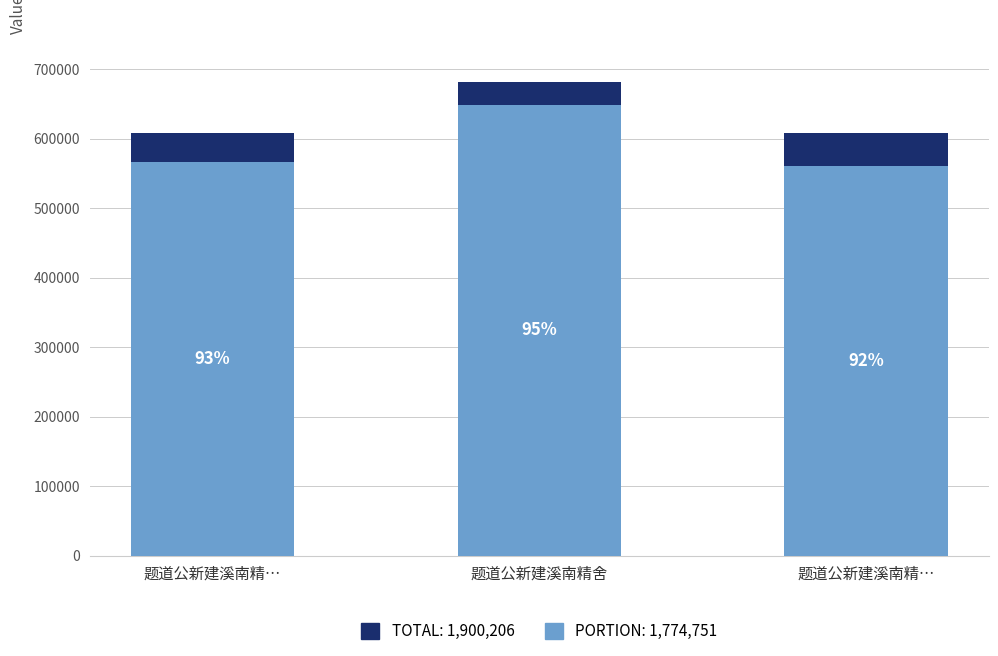

How many values in the col_0 (portion) series are below 566257?

1